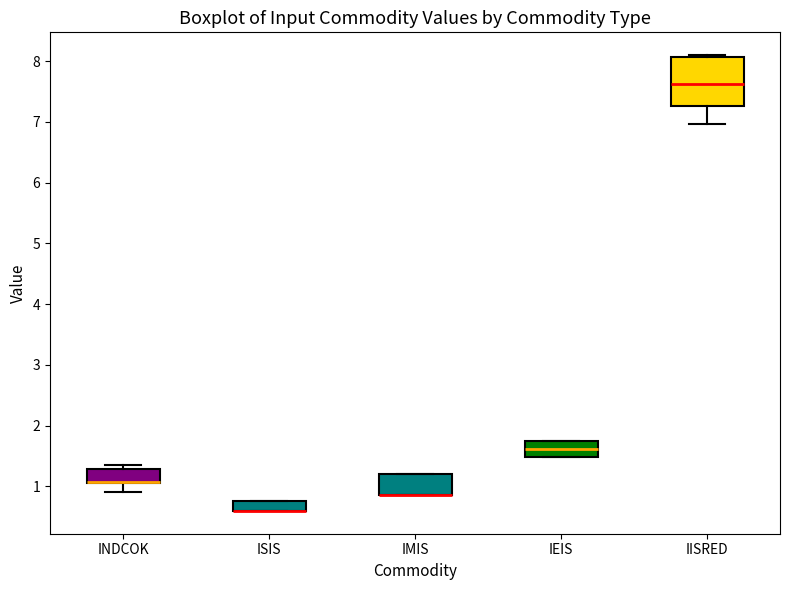

Comparing the boxes themselves (not the whiskers), which one is the tallest?

IISRED